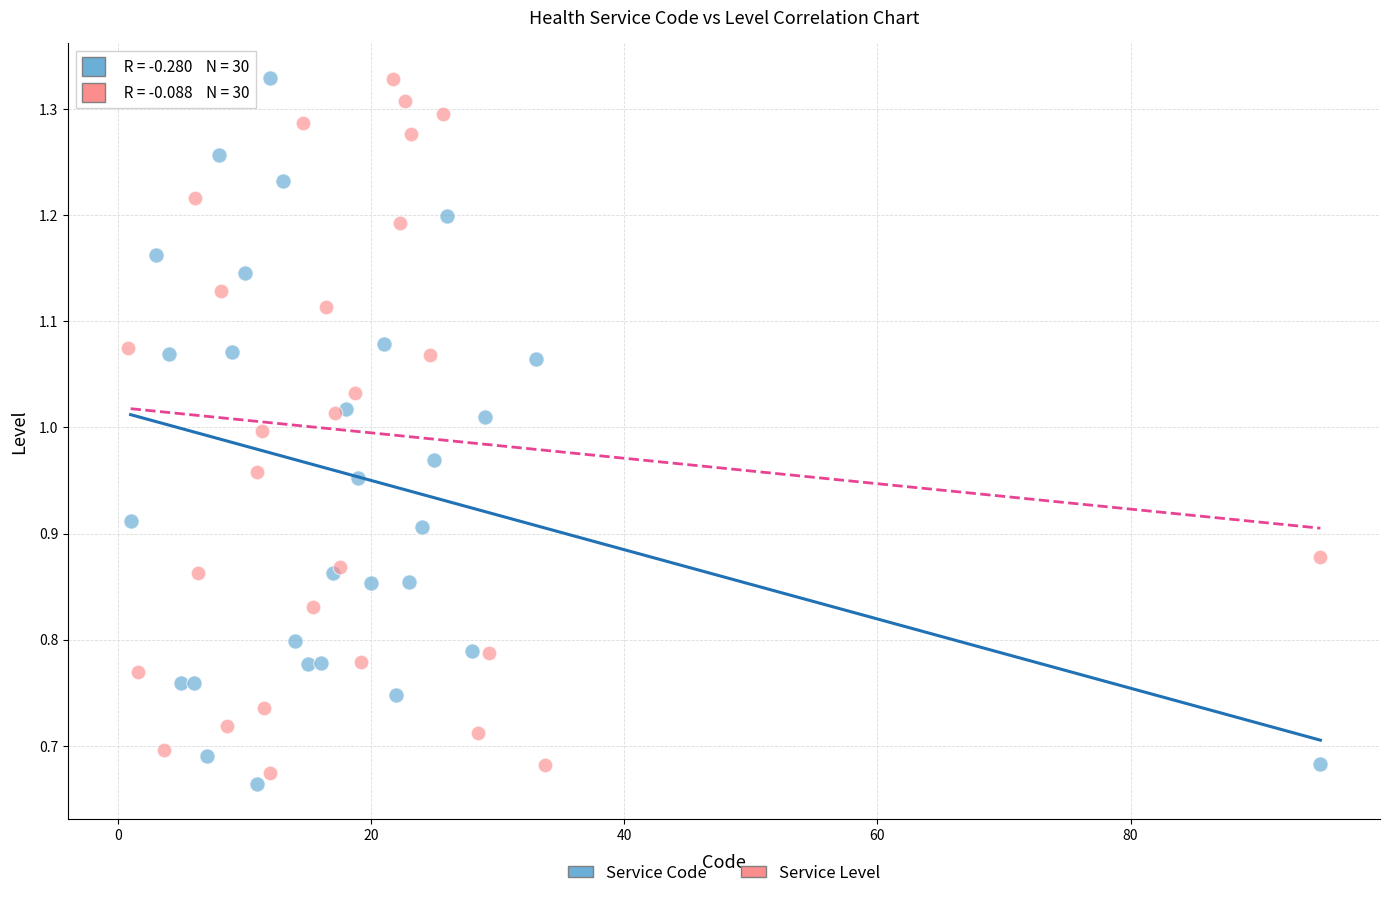

What are all the series names shown in the legend?

Service Code, Service Level